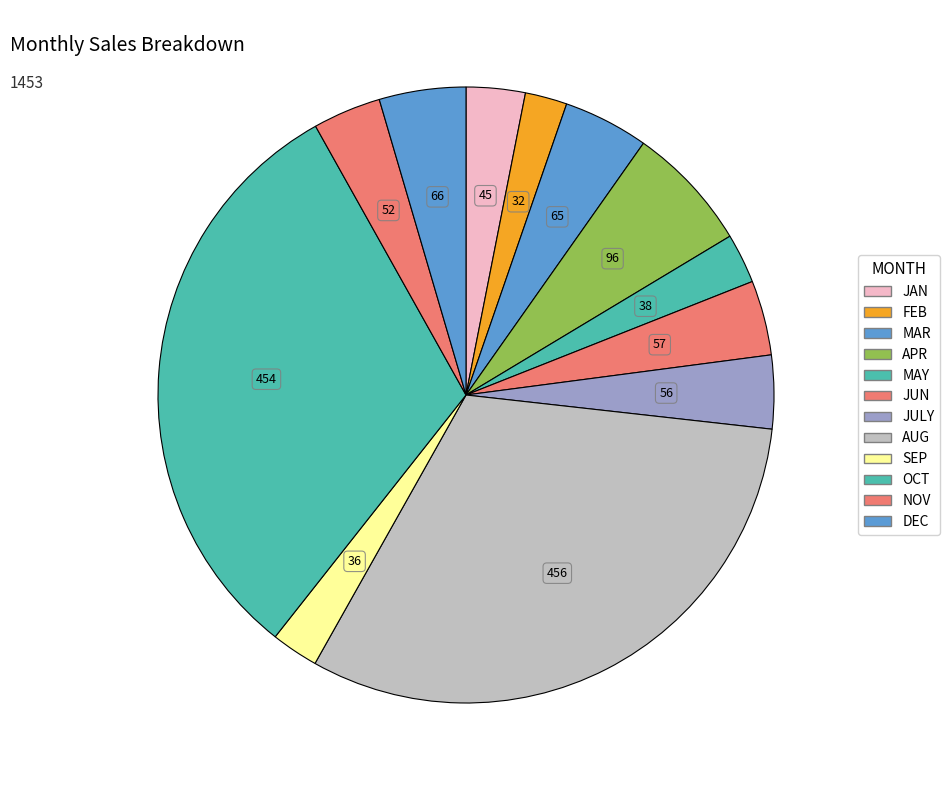

Do JULY and OCT together represent more than half of the pie?

No